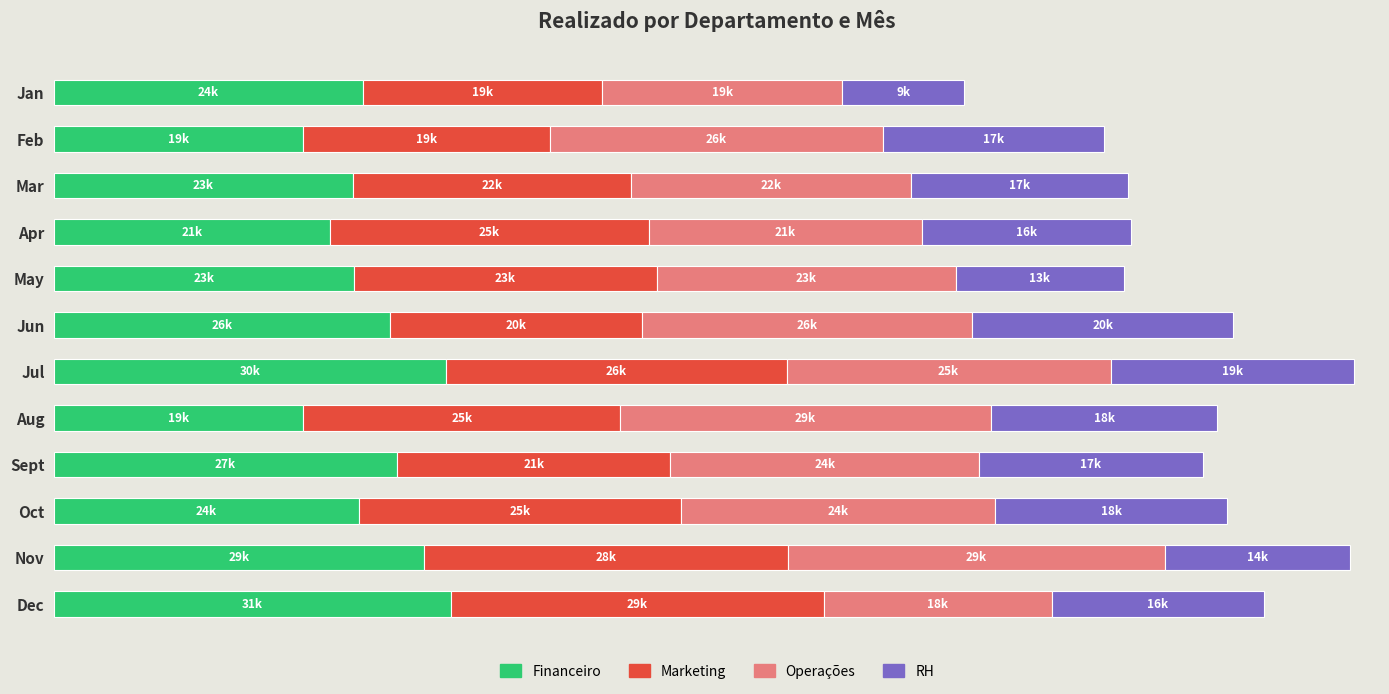

What are all the series names shown in the legend?

Financeiro, Marketing, Operações, RH